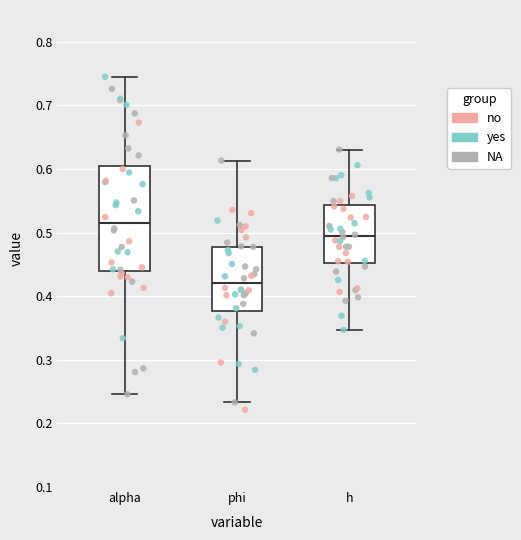

Comparing the boxes themselves (not the whiskers), which one is the tallest?

alpha